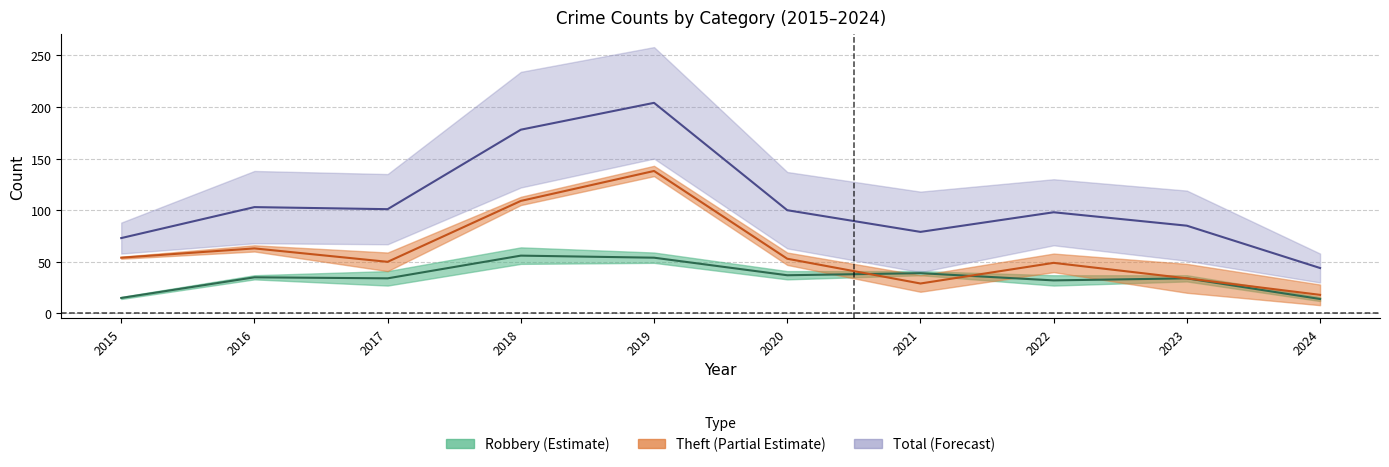

Which category has the lowest value in the Robbery series?

2024